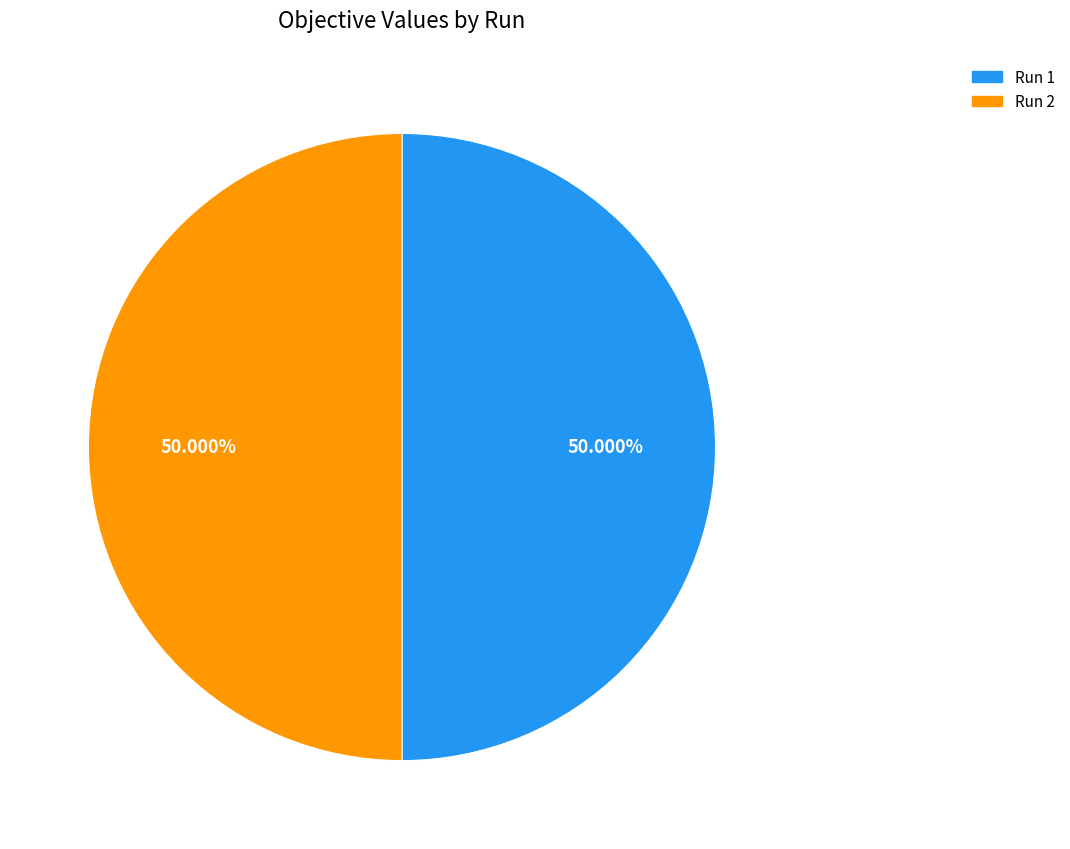

True or false: Run 1 accounts for 50% of the total.

True